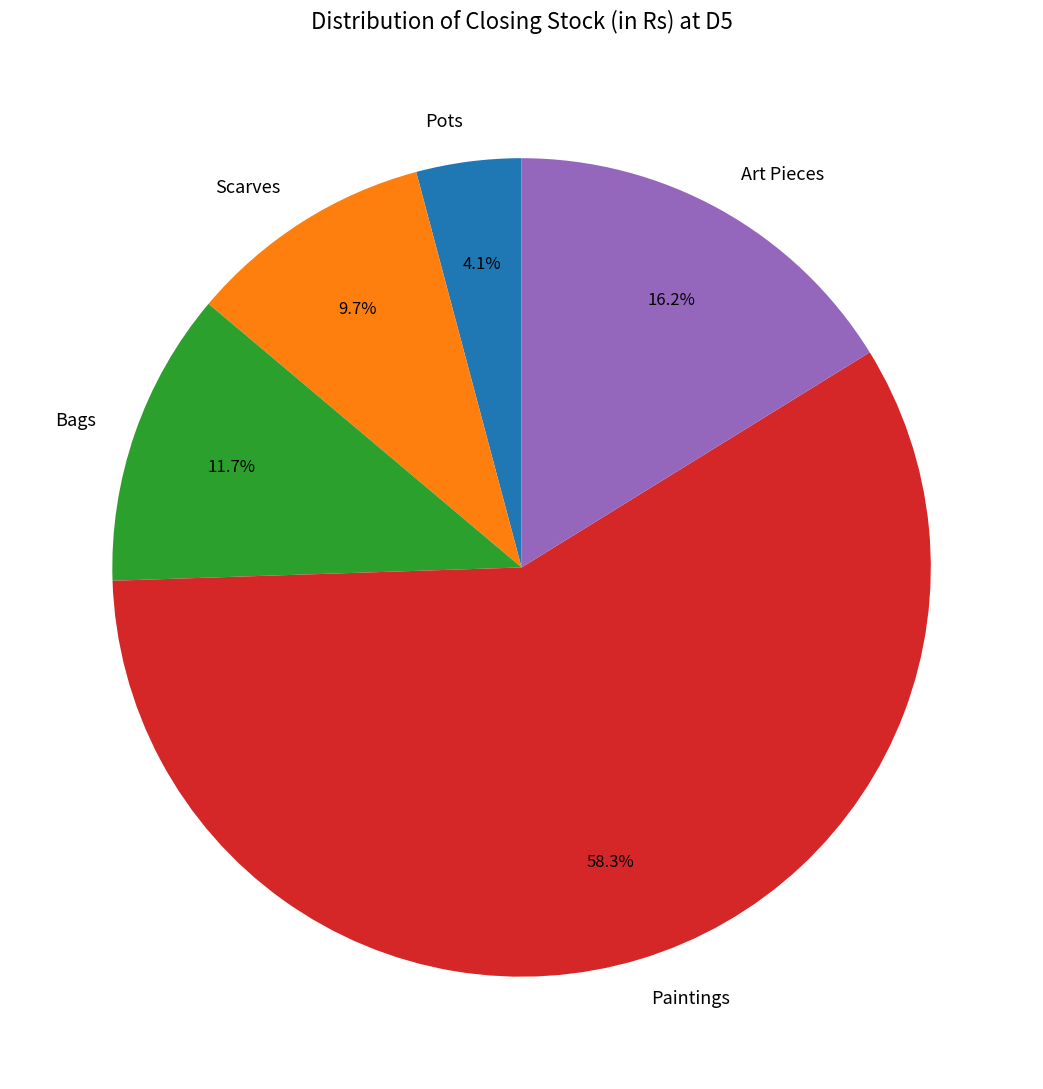

To the nearest percent, what is the difference between the Paintings and Scarves slice percentages?

49%